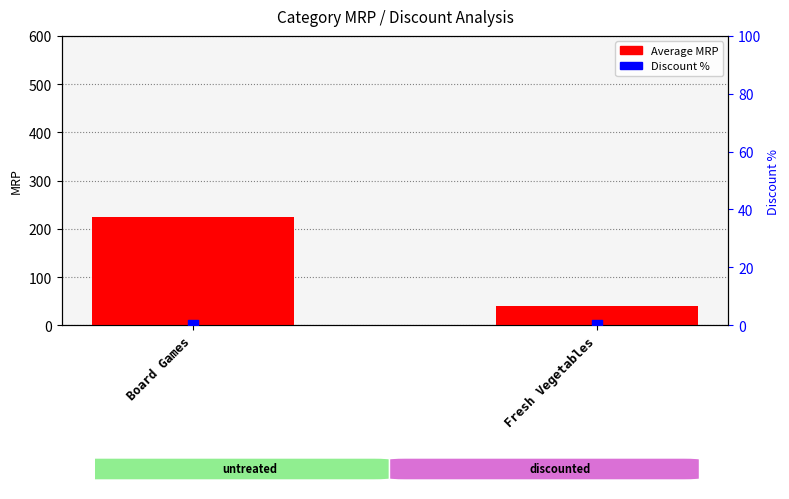

At how many categories does at least one series exceed 90?

1